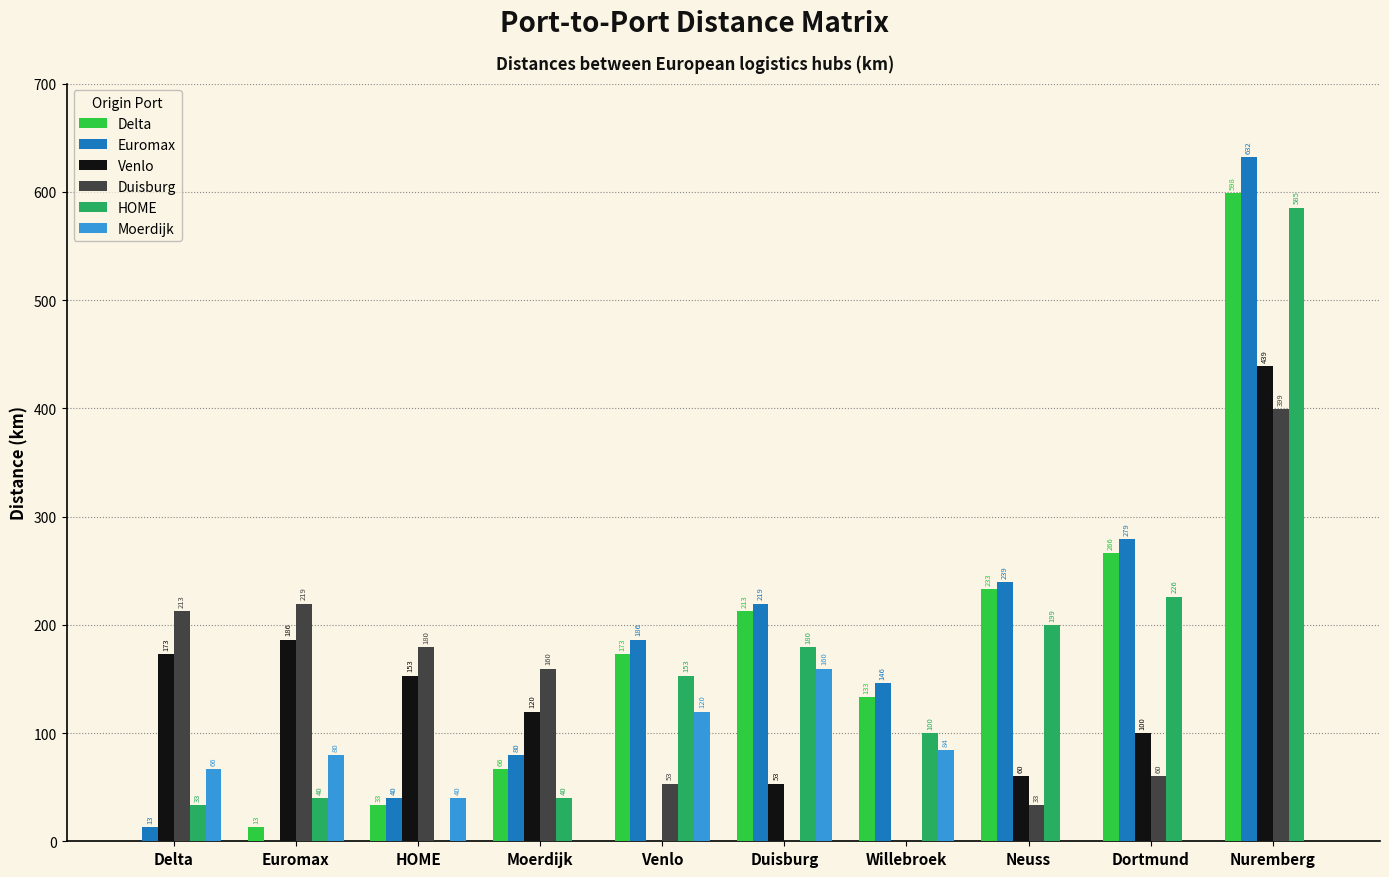

How many series are shown in this chart?

6